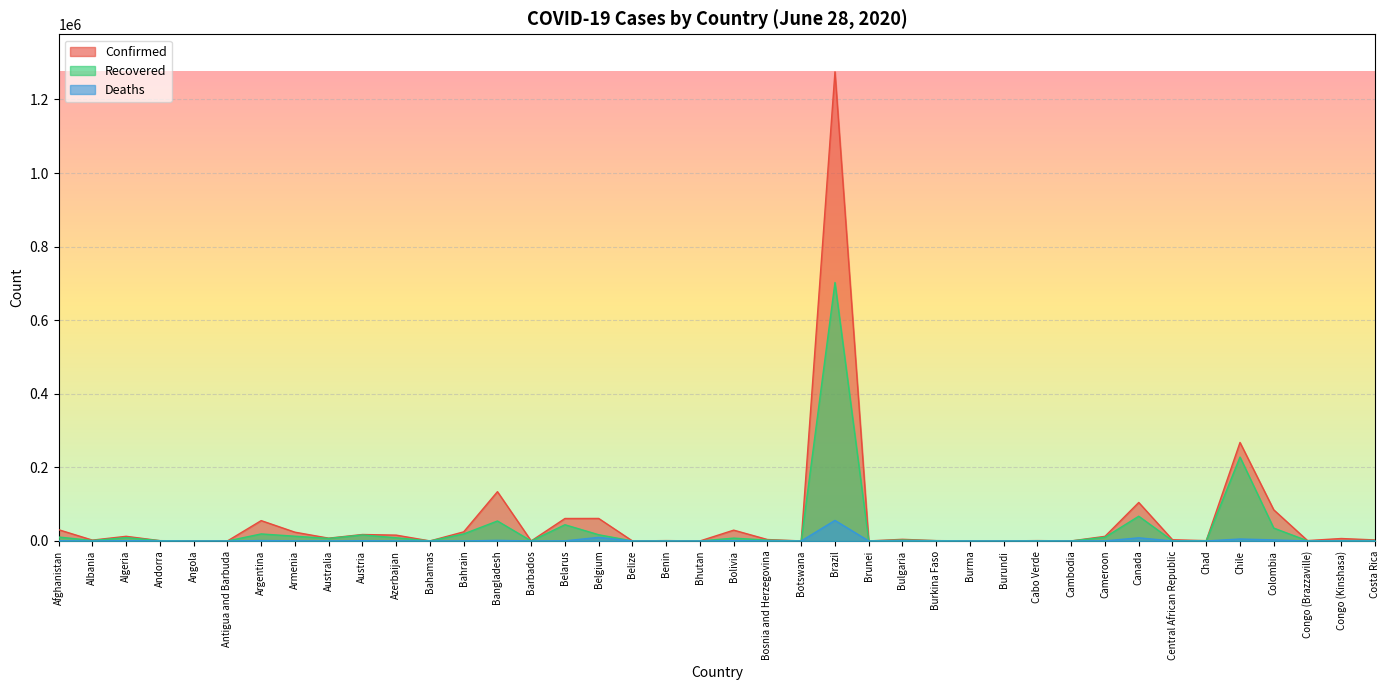

Count the number of data series in this chart.

3